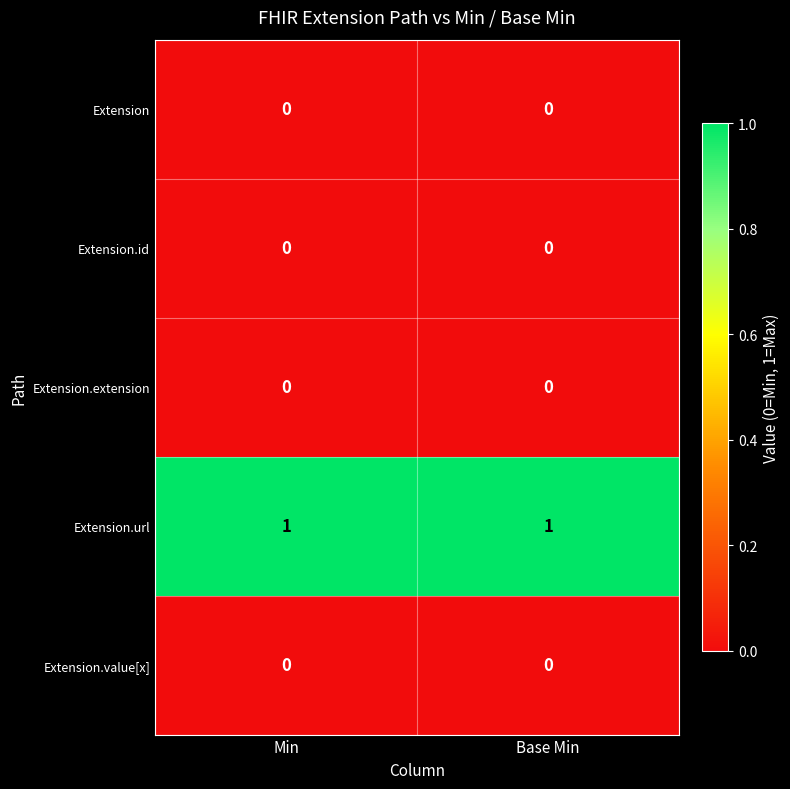

Reading right to left, transcribe all the data shown in this chart.

Extension: Base Min=0	Min=0
Extension.id: Base Min=0	Min=0
Extension.extension: Base Min=0	Min=0
Extension.url: Base Min=1	Min=1
Extension.value[x]: Base Min=0	Min=0